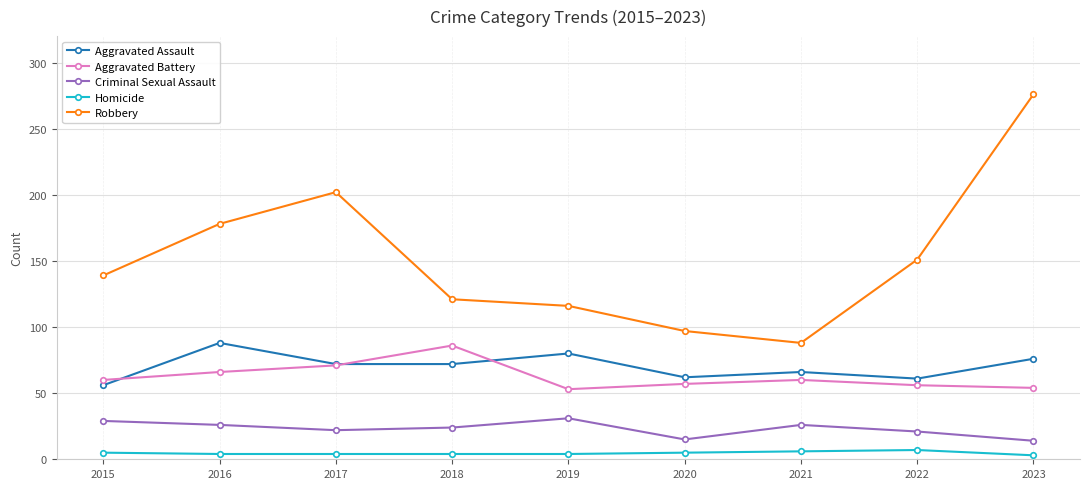

True or false: Criminal Sexual Assault and Homicide cross at least once.

False